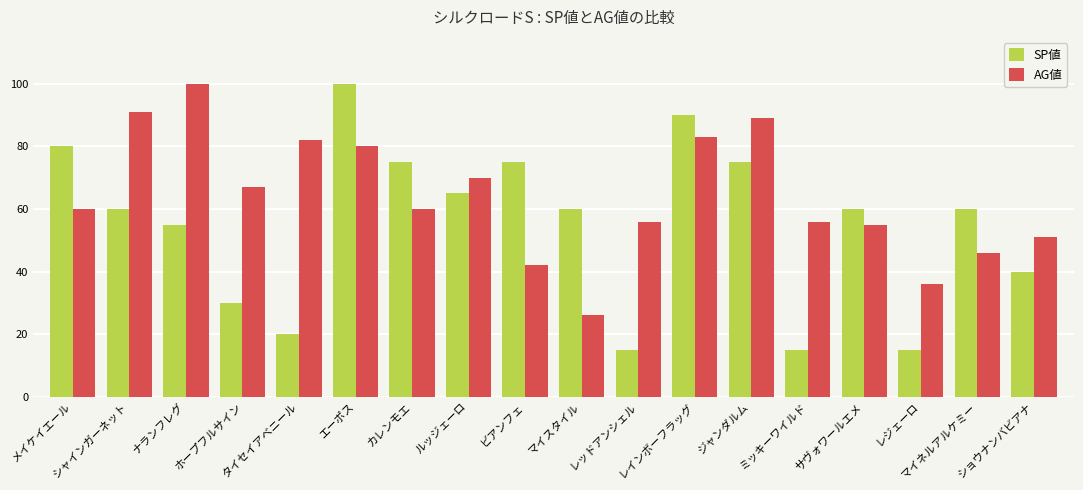

What is the sum of all SP値 values?

990